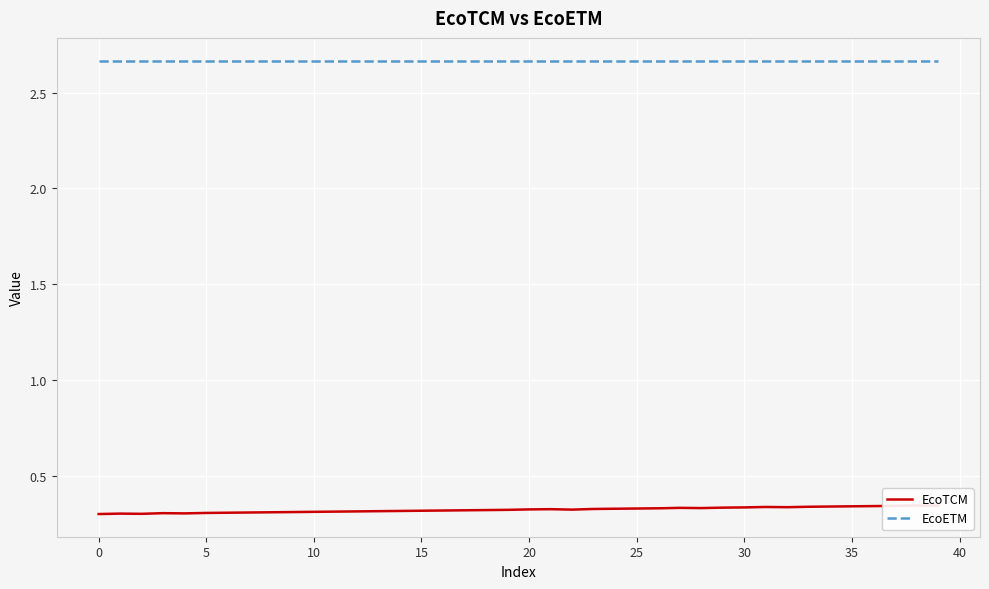

At which category does the chart reach its peak across all series?

27